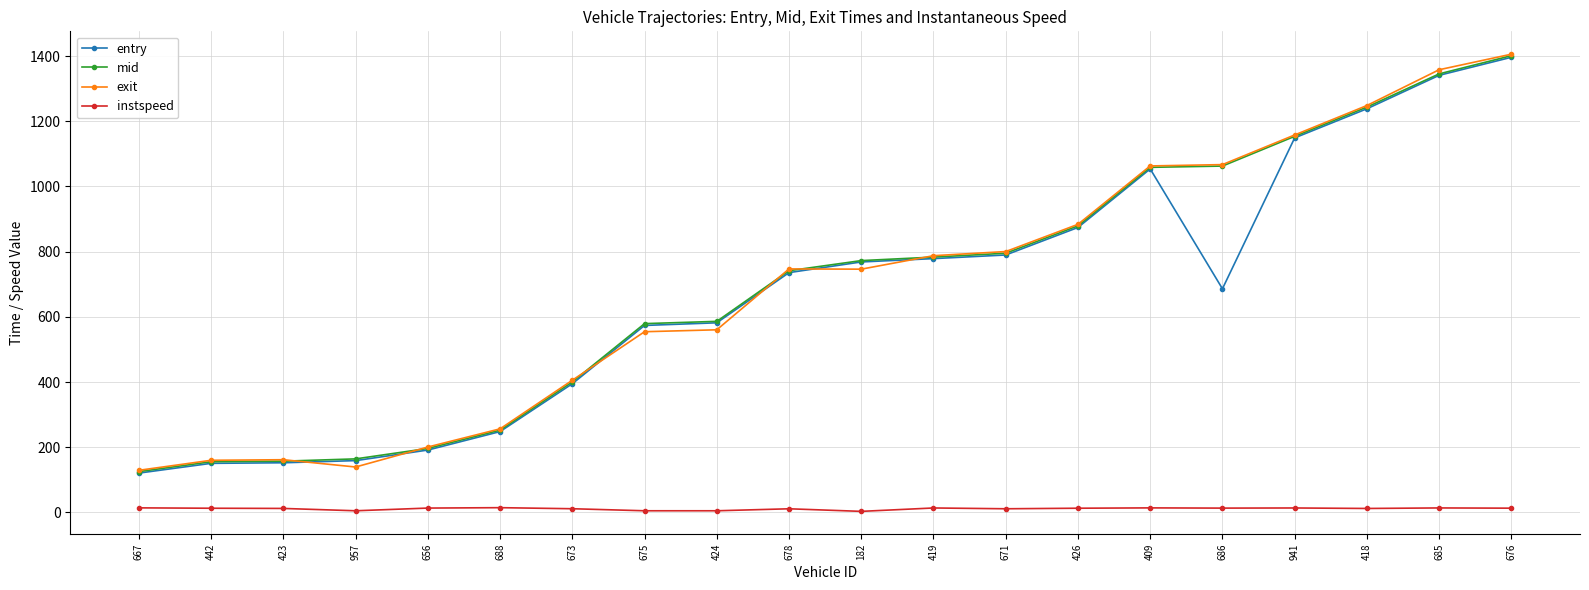

Is it true that exit equals 1248.2 at 418?

True